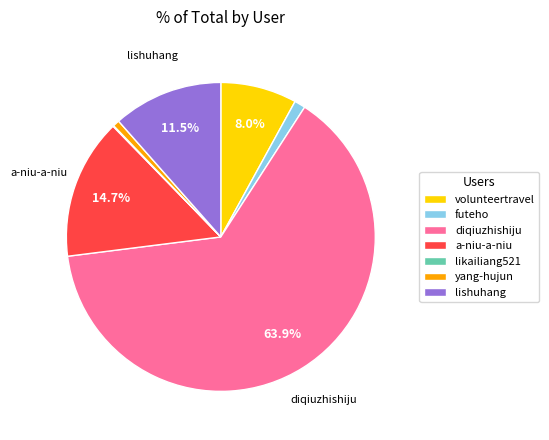

To the nearest percent, what percentage of the pie is diqiuzhishiju?

64%